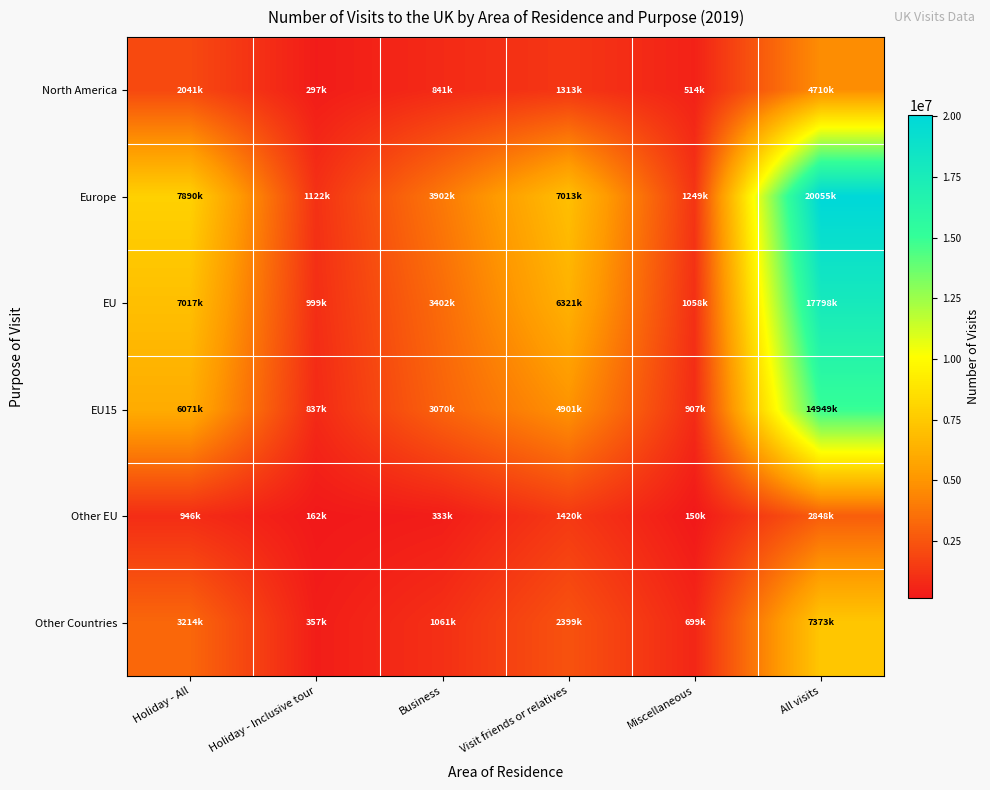

At which category is the sum across all series the highest?

All visits